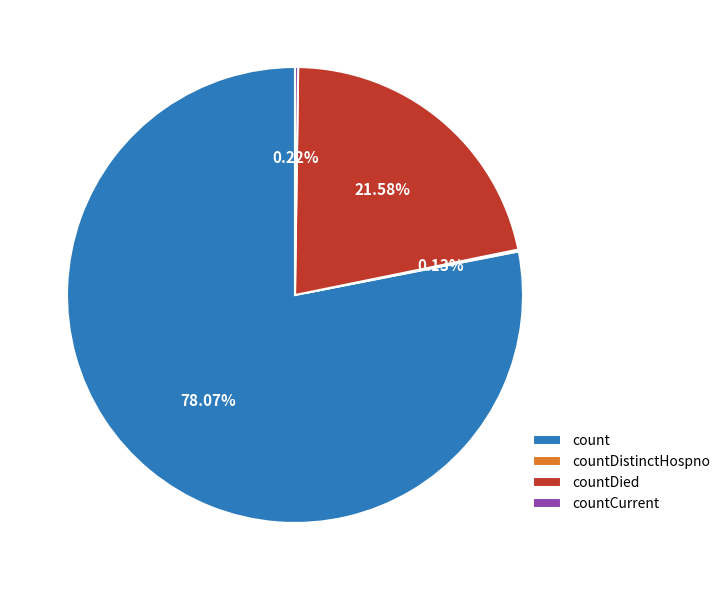

Which slice is the largest?

count